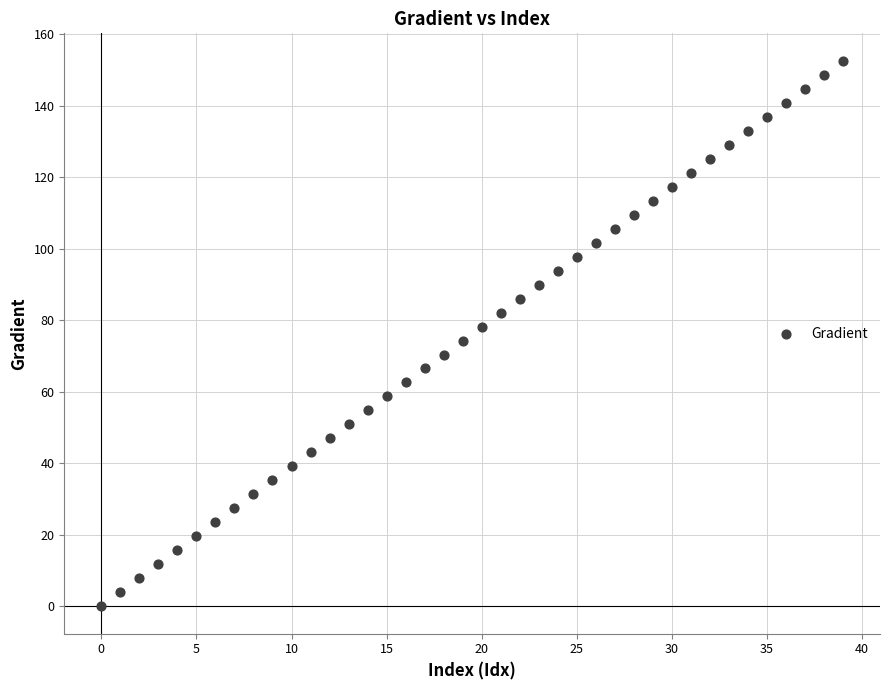

What is the range of Y values (max minus min)?

152.6